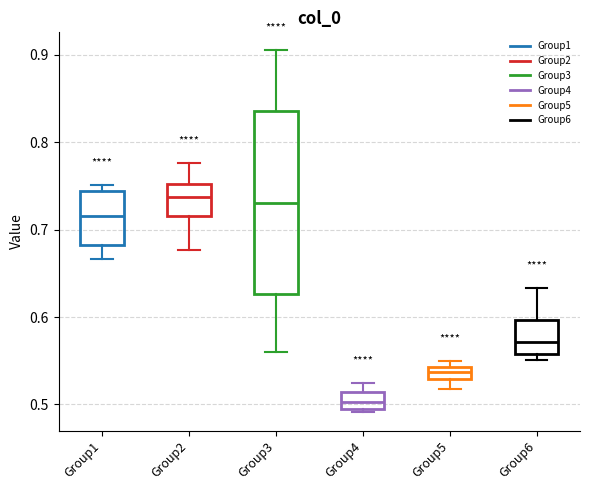

Which box has the lowest median line?

Group4